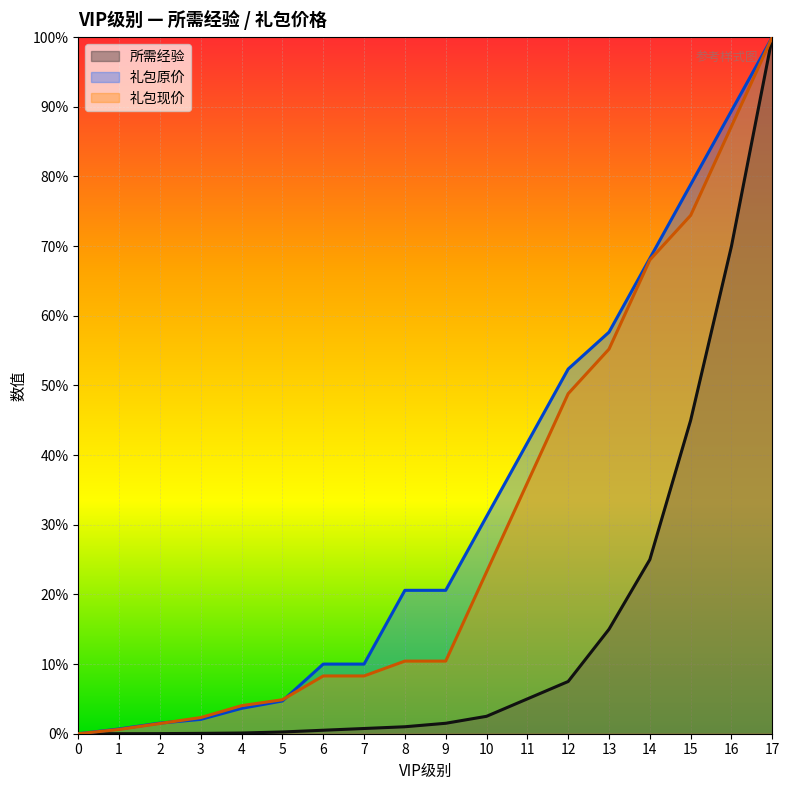

Rank the series by their average value, from lowest to highest.

所需经验, 礼包现价, 礼包原价